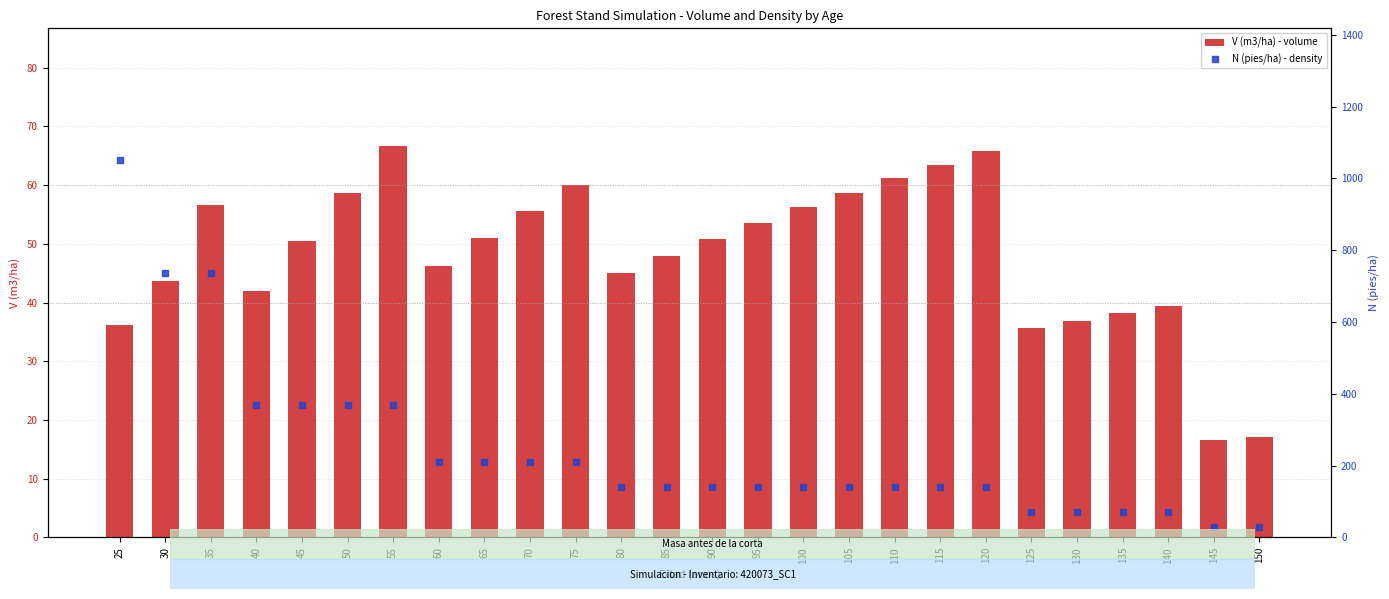

What is the value of the V (m3/ha) - volume bar at the 20th from the left?

65.8